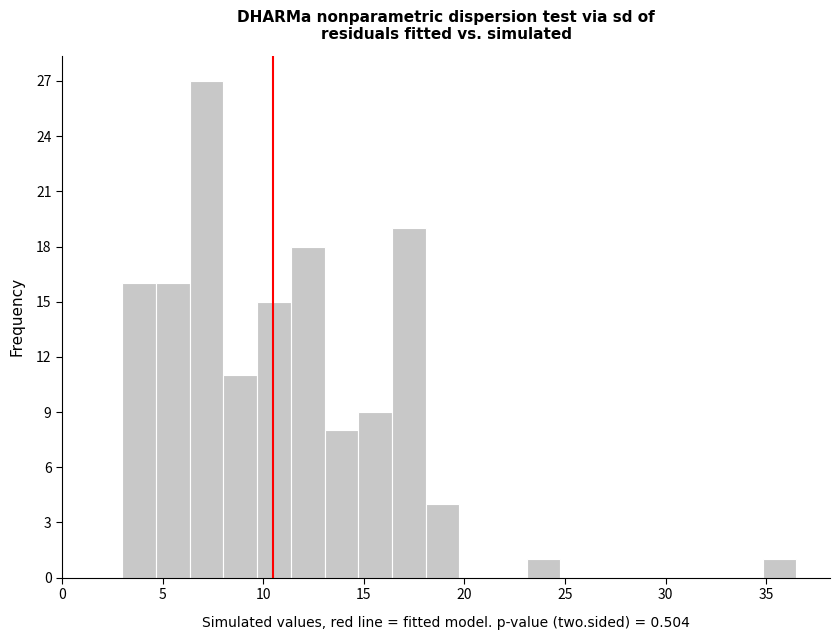

Read against the x-axis, roughly where is the centre of the tallest bar?

7.0